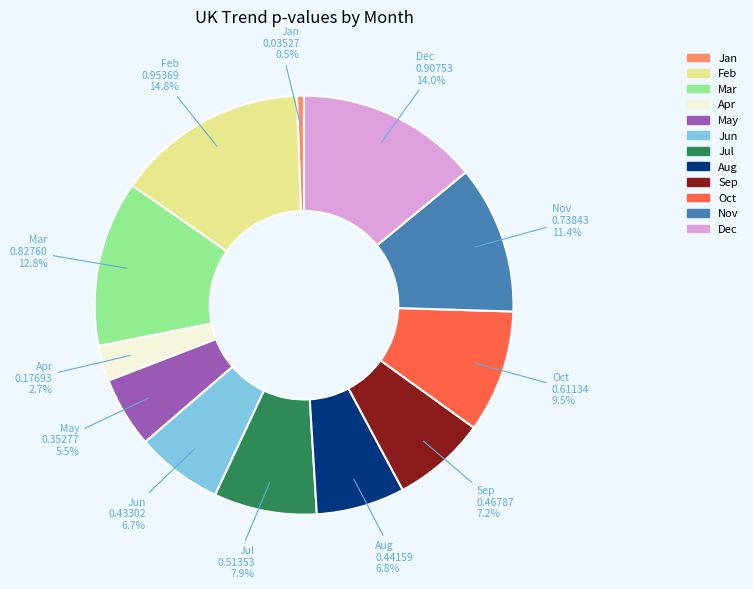

Is Jan the majority of the pie?

No